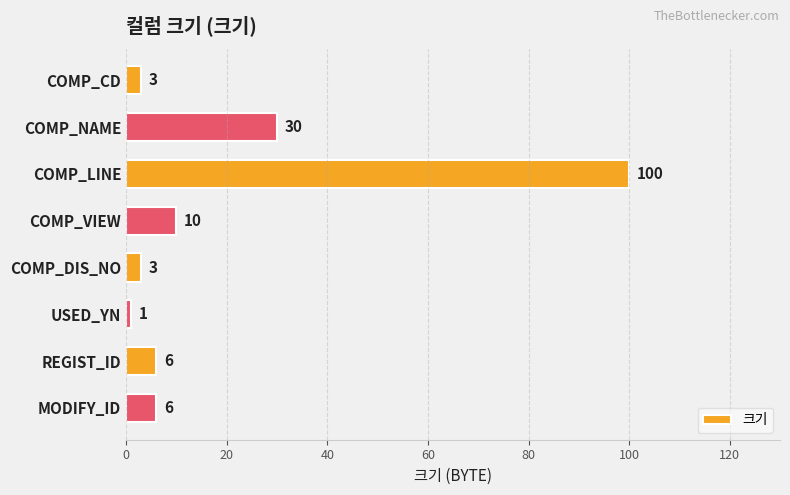

At which label is the value closest to 50?

COMP_NAME